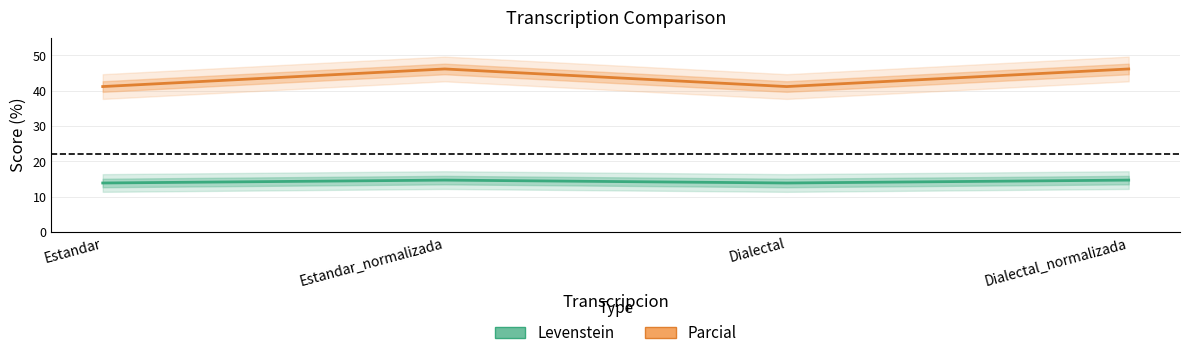

Between Estandar_normalizada and Dialectal_normalizada, which series saw the biggest shift?

Levenstein